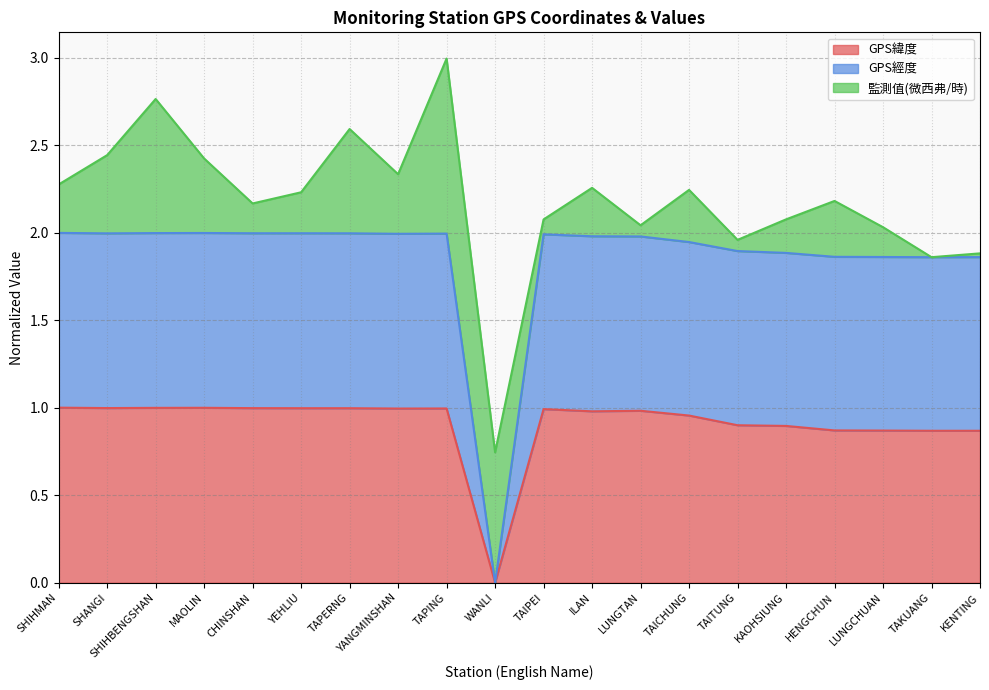

At which label does GPS緯度 reach its minimum?

WANLI